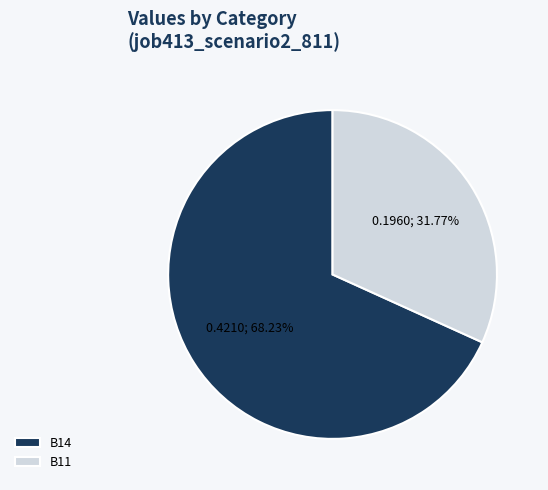

Rank the categories by value from lowest to highest.

B11, B14